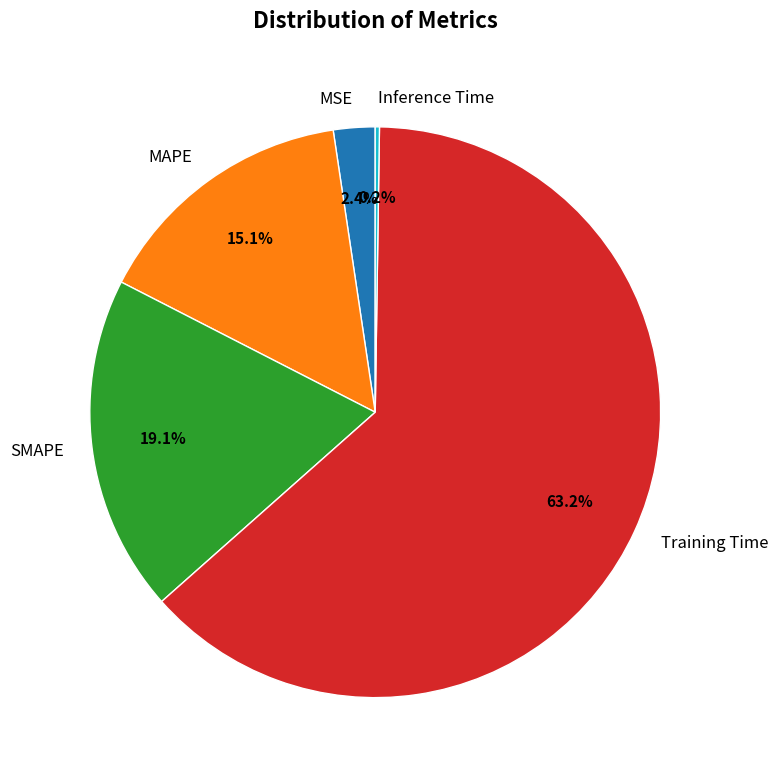

To the nearest percent, what is the average slice percentage?

20%